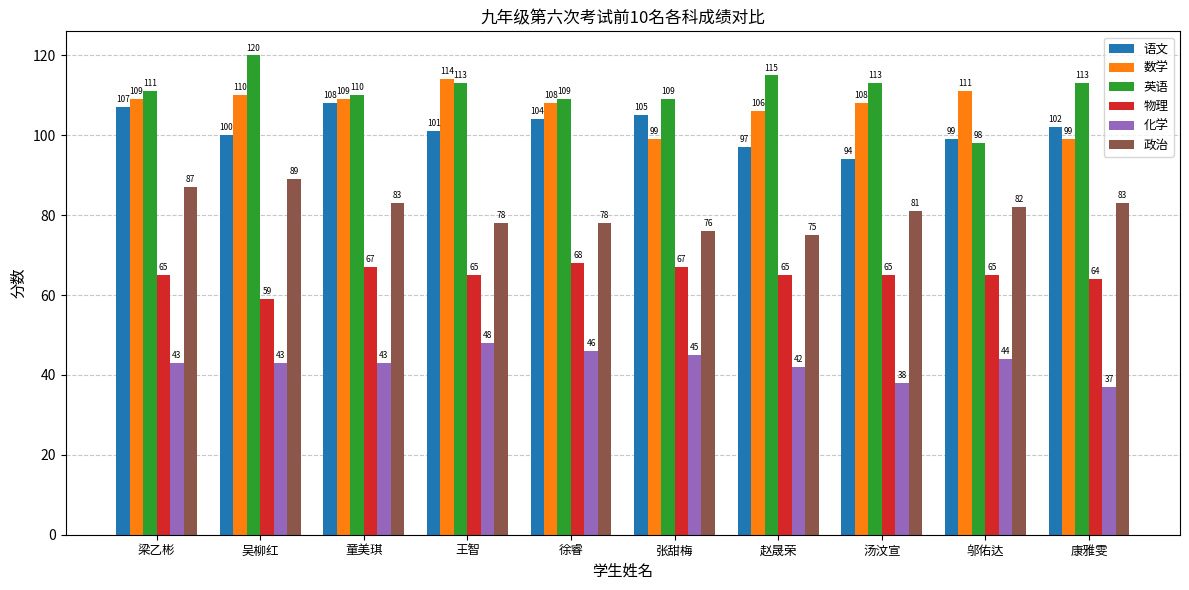

Reading left to right, what are all the values shown in this chart?

语文: 梁乙彬=107	吴柳红=100	童美琪=108	王智=101	徐睿=104	张甜梅=105	赵晟荣=97	汤汶宣=94	邬佑达=99	康雅雯=102
数学: 梁乙彬=109	吴柳红=110	童美琪=109	王智=114	徐睿=108	张甜梅=99	赵晟荣=106	汤汶宣=108	邬佑达=111	康雅雯=99
英语: 梁乙彬=111	吴柳红=120	童美琪=110	王智=113	徐睿=109	张甜梅=109	赵晟荣=115	汤汶宣=113	邬佑达=98	康雅雯=113
物理: 梁乙彬=65	吴柳红=59	童美琪=67	王智=65	徐睿=68	张甜梅=67	赵晟荣=65	汤汶宣=65	邬佑达=65	康雅雯=64
化学: 梁乙彬=43	吴柳红=43	童美琪=43	王智=48	徐睿=46	张甜梅=45	赵晟荣=42	汤汶宣=38	邬佑达=44	康雅雯=37
政治: 梁乙彬=87	吴柳红=89	童美琪=83	王智=78	徐睿=78	张甜梅=76	赵晟荣=75	汤汶宣=81	邬佑达=82	康雅雯=83